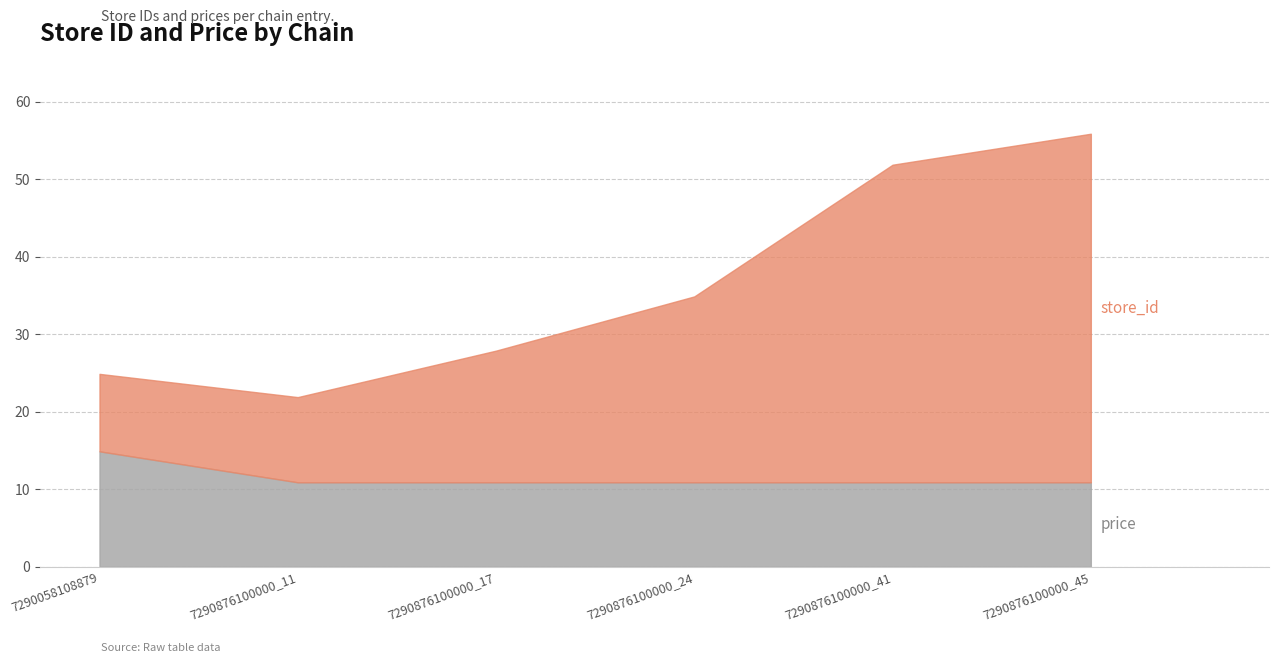

Is it true that price equals 10.9 at 7290876100000_17?

True